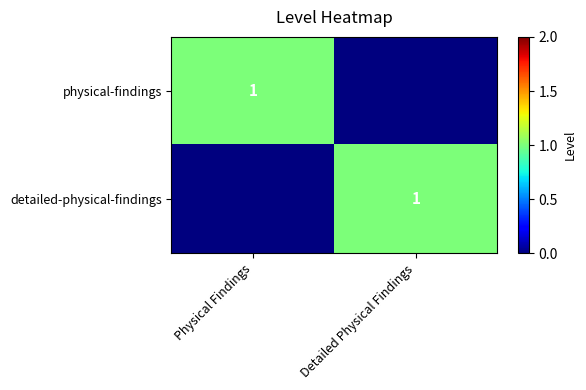

Is it true that detailed-physical-findings equals 2 at Detailed Physical Findings?

False